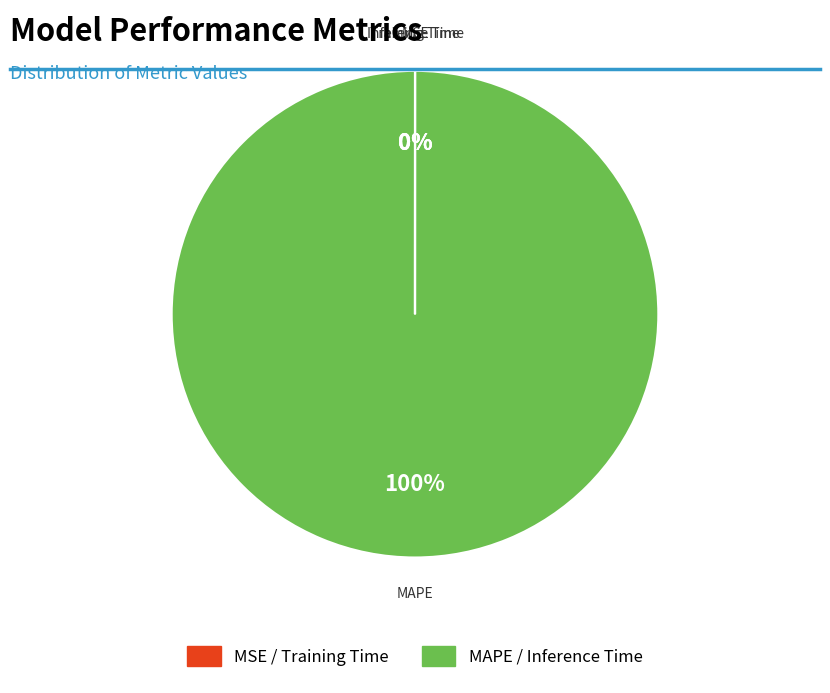

Which category has the biggest portion of the pie?

MAPE